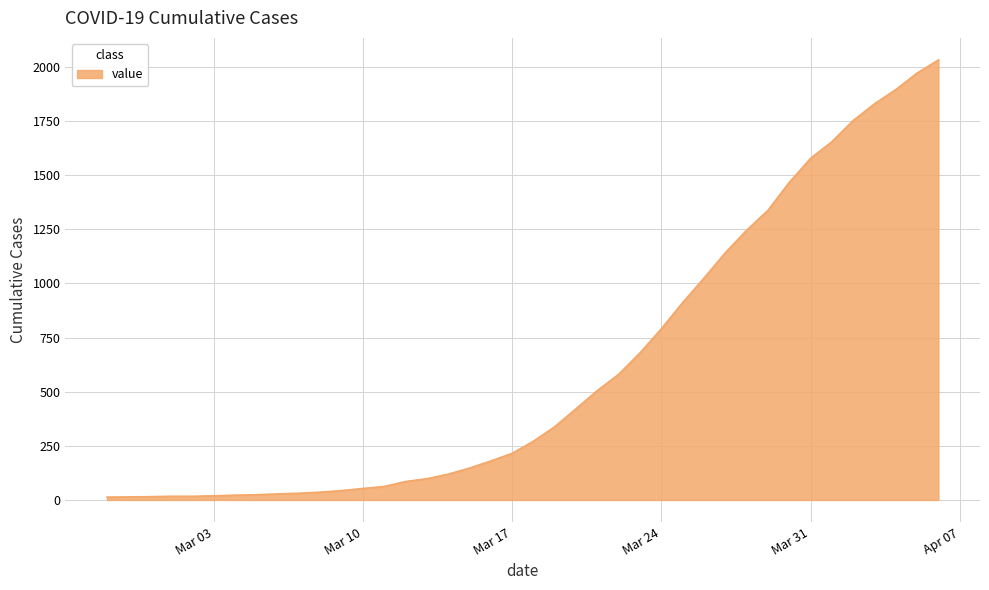

What is the greatest value displayed?

2032